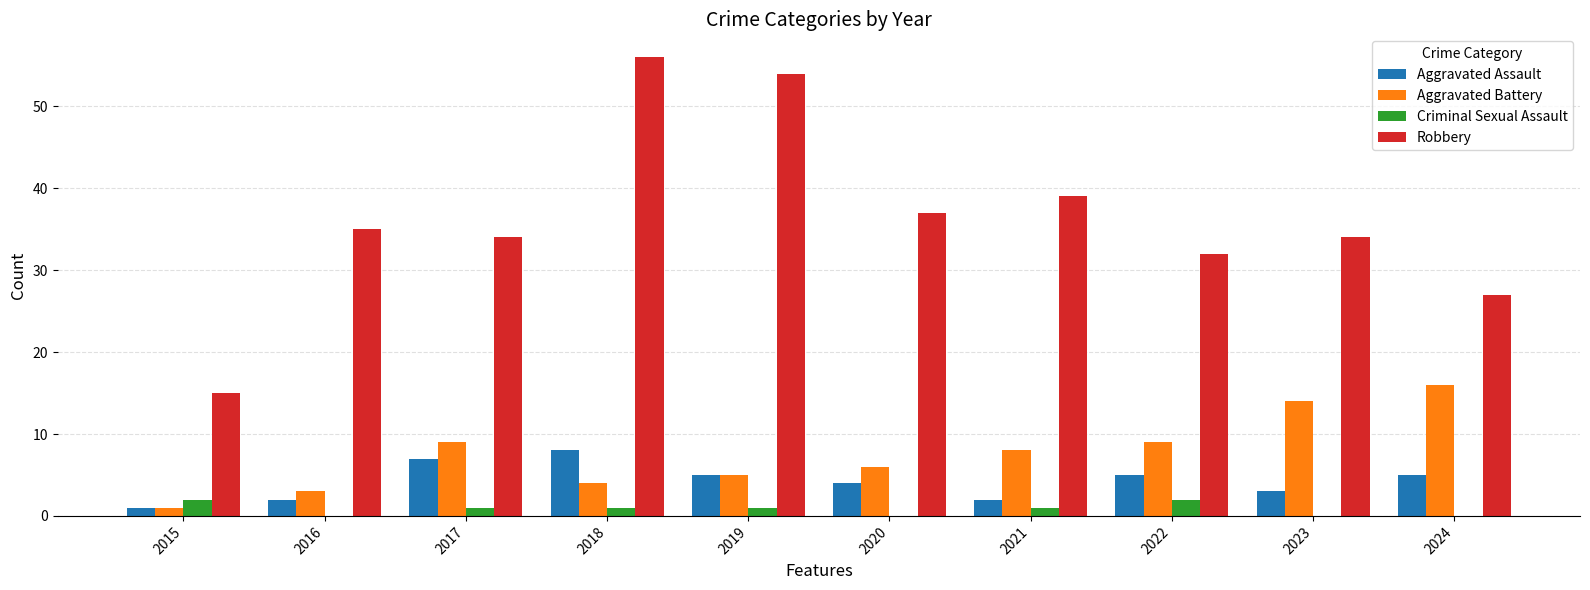

Which series changed the most between 2018 and 2024?

Robbery